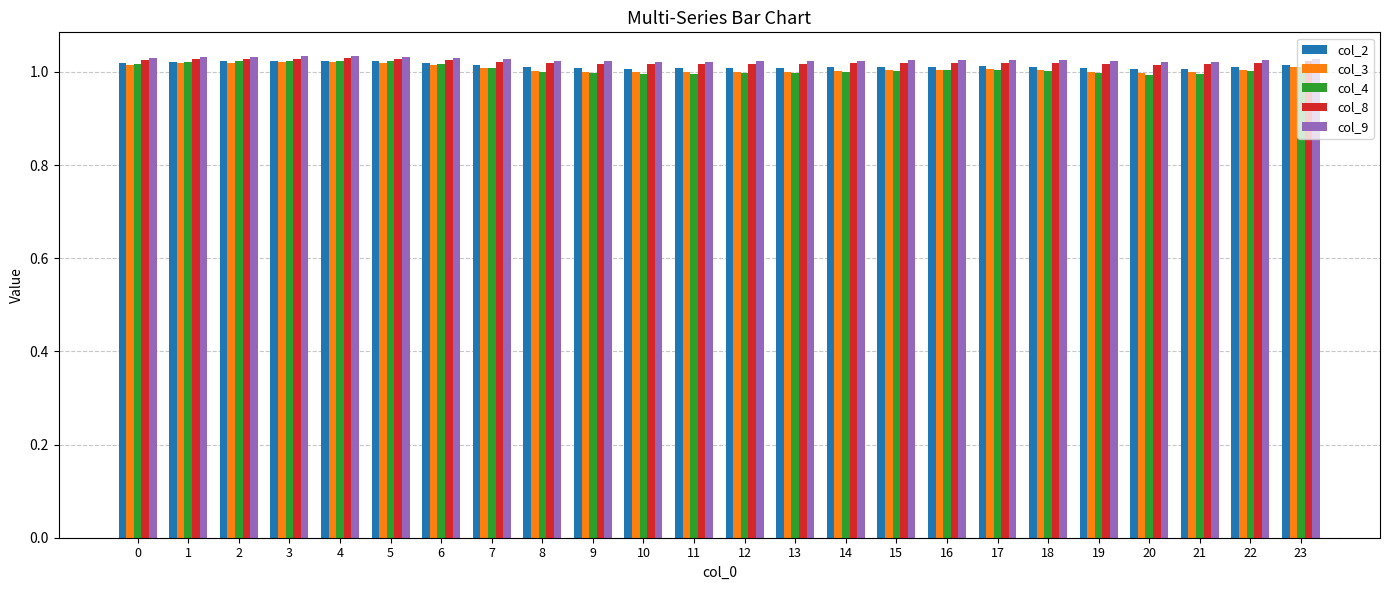

What is the total value across all series at 8?

5.1